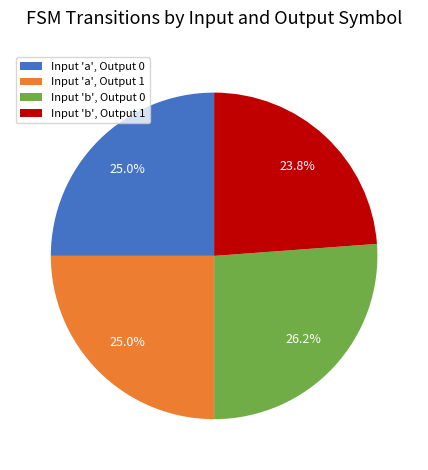

Is there any slice that represents more than half of the pie?

No